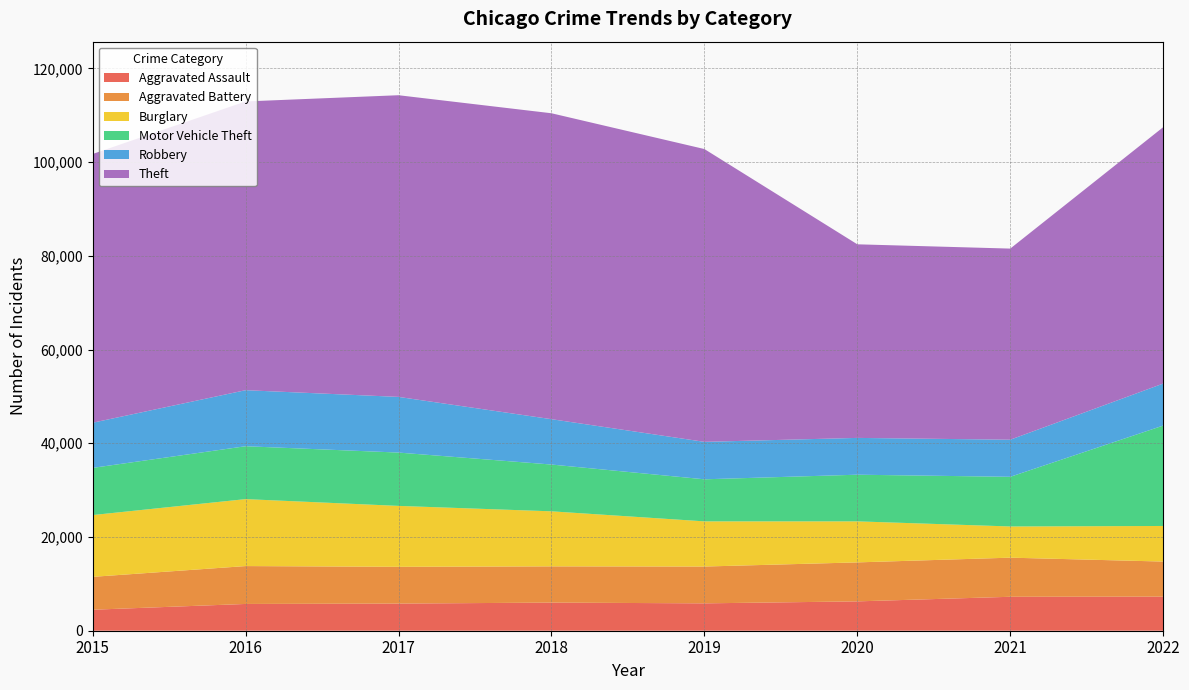

Reading right to left, what are all the values shown in this chart?

Aggravated Assault: 2022=7273	2021=7243	2020=6263	2019=5841	2018=6001	2017=5793	2016=5712	2015=4480
Aggravated Battery: 2022=7487	2021=8348	2020=8319	2019=7857	2018=7734	2017=7845	2016=8085	2015=7018
Burglary: 2022=7594	2021=6658	2020=8757	2019=9639	2018=11746	2017=13001	2016=14289	2015=13184
Motor Vehicle Theft: 2022=21425	2021=10598	2020=9956	2019=8977	2018=9984	2017=11380	2016=11286	2015=10068
Robbery: 2022=8968	2021=7918	2020=7855	2019=7994	2018=9680	2017=11880	2016=11960	2015=9638
Theft: 2022=54710	2021=40784	2020=41313	2019=62486	2018=65285	2017=64381	2016=61619	2015=57350